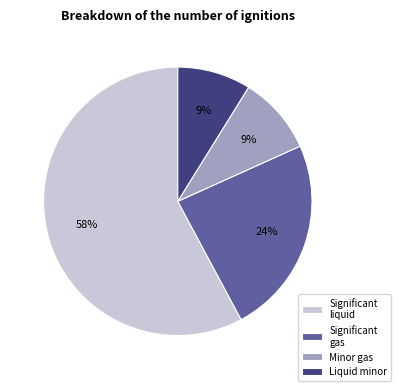

What is the ratio of the value at Minor gas to the value at Significant gas?

0.4